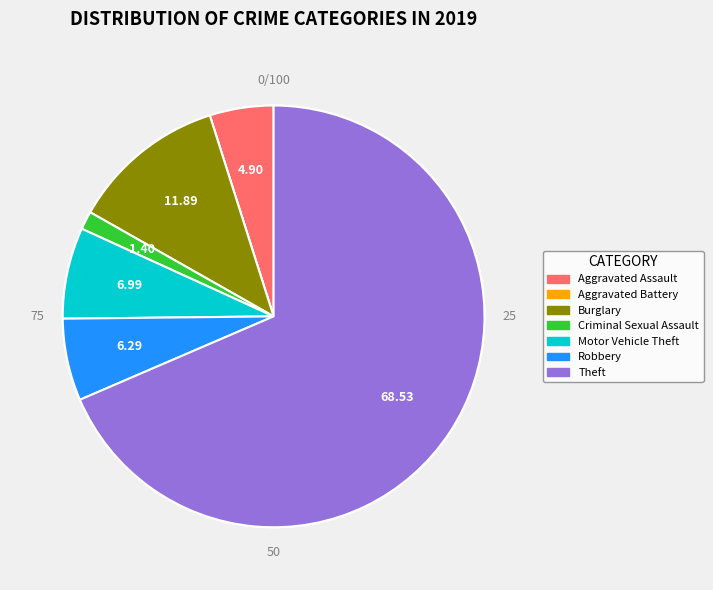

Does Theft account for over 50% of the chart?

Yes